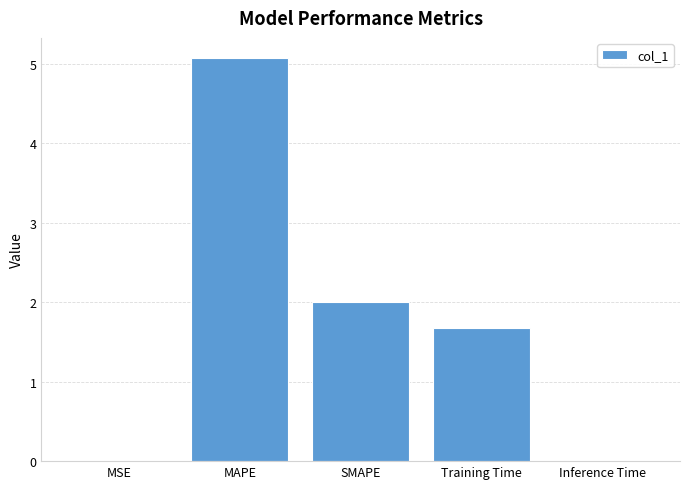

Where is the data nearest to the value 2?

SMAPE